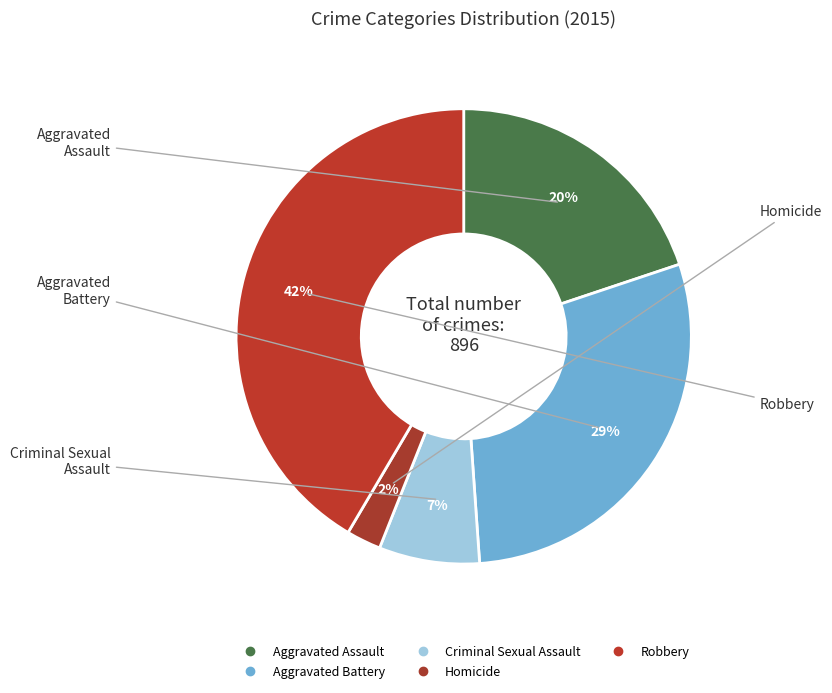

Between Criminal Sexual Assault and Robbery, which is larger?

Robbery